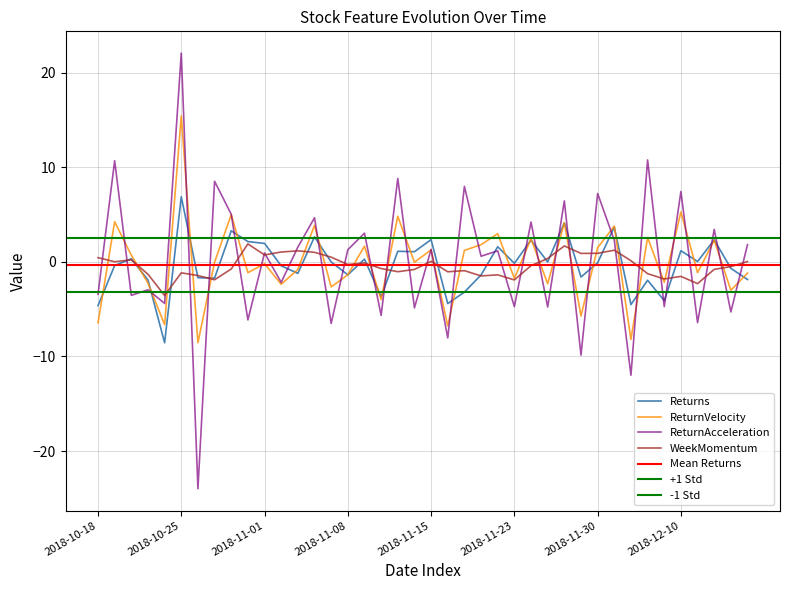

Reading left to right, what are all the values shown in this chart?

Returns: 2018-10-18=-4.6	2018-10-19=-0.4	2018-10-22=0.3	2018-10-23=-1.9	2018-10-24=-8.6	2018-10-25=6.9	2018-10-26=-1.7	2018-10-29=-1.7	2018-10-30=3.3	2018-10-31=2.1	2018-11-01=1.9	2018-11-02=-0.4	2018-11-05=-1.2	2018-11-06=2.6	2018-11-07=-0.0	2018-11-08=-1.4	2018-11-09=0.3	2018-11-12=-3.7	2018-11-13=1.1	2018-11-14=1.1	2018-11-15=2.4	2018-11-16=-4.4	2018-11-19=-3.2	2018-11-20=-1.4	2018-11-21=1.6	2018-11-23=-0.2	2018-11-26=2.3	2018-11-27=-0.0	2018-11-28=4.1	2018-11-29=-1.6	2018-11-30=-0.1	2018-12-03=3.7	2018-12-04=-4.5	2018-12-06=-1.9	2018-12-07=-4.1	2018-12-10=1.2	2018-12-11=0.0	2018-12-12=2.3	2018-12-13=-0.7	2018-12-14=-1.9
ReturnVelocity: 2018-10-18=-6.4	2018-10-19=4.2	2018-10-22=0.7	2018-10-23=-2.2	2018-10-24=-6.6	2018-10-25=15.4	2018-10-26=-8.6	2018-10-29=-0.0	2018-10-30=5.0	2018-10-31=-1.1	2018-11-01=-0.2	2018-11-02=-2.4	2018-11-05=-0.8	2018-11-06=3.9	2018-11-07=-2.6	2018-11-08=-1.4	2018-11-09=1.7	2018-11-12=-4.0	2018-11-13=4.8	2018-11-14=-0.0	2018-11-15=1.3	2018-11-16=-6.8	2018-11-19=1.2	2018-11-20=1.8	2018-11-21=3.0	2018-11-23=-1.8	2018-11-26=2.5	2018-11-27=-2.3	2018-11-28=4.1	2018-11-29=-5.7	2018-11-30=1.5	2018-12-03=3.8	2018-12-04=-8.2	2018-12-06=2.6	2018-12-07=-2.2	2018-12-10=5.3	2018-12-11=-1.1	2018-12-12=2.3	2018-12-13=-3.0	2018-12-14=-1.2
ReturnAcceleration: 2018-10-18=-3.4	2018-10-19=10.7	2018-10-22=-3.5	2018-10-23=-3.0	2018-10-24=-4.4	2018-10-25=22.1	2018-10-26=-24.0	2018-10-29=8.5	2018-10-30=5.0	2018-10-31=-6.1	2018-11-01=0.9	2018-11-02=-2.2	2018-11-05=1.6	2018-11-06=4.7	2018-11-07=-6.5	2018-11-08=1.3	2018-11-09=3.0	2018-11-12=-5.7	2018-11-13=8.8	2018-11-14=-4.9	2018-11-15=1.3	2018-11-16=-8.0	2018-11-19=8.0	2018-11-20=0.6	2018-11-21=1.2	2018-11-23=-4.7	2018-11-26=4.2	2018-11-27=-4.8	2018-11-28=6.4	2018-11-29=-9.9	2018-11-30=7.2	2018-12-03=2.3	2018-12-04=-12.0	2018-12-06=10.8	2018-12-07=-4.7	2018-12-10=7.4	2018-12-11=-6.4	2018-12-12=3.4	2018-12-13=-5.3	2018-12-14=1.8
WeekMomentum: 2018-10-18=0.4	2018-10-19=0.0	2018-10-22=0.2	2018-10-23=-1.3	2018-10-24=-3.6	2018-10-25=-1.2	2018-10-26=-1.4	2018-10-29=-1.9	2018-10-30=-0.7	2018-10-31=1.9	2018-11-01=0.7	2018-11-02=1.0	2018-11-05=1.2	2018-11-06=1.0	2018-11-07=0.5	2018-11-08=-0.3	2018-11-09=-0.1	2018-11-12=-0.7	2018-11-13=-1.0	2018-11-14=-0.8	2018-11-15=0.1	2018-11-16=-1.0	2018-11-19=-0.9	2018-11-20=-1.5	2018-11-21=-1.4	2018-11-23=-1.9	2018-11-26=-0.4	2018-11-27=0.4	2018-11-28=1.7	2018-11-29=0.9	2018-11-30=0.9	2018-12-03=1.2	2018-12-04=0.1	2018-12-06=-1.2	2018-12-07=-1.8	2018-12-10=-1.5	2018-12-11=-2.3	2018-12-12=-0.8	2018-12-13=-0.5	2018-12-14=0.0